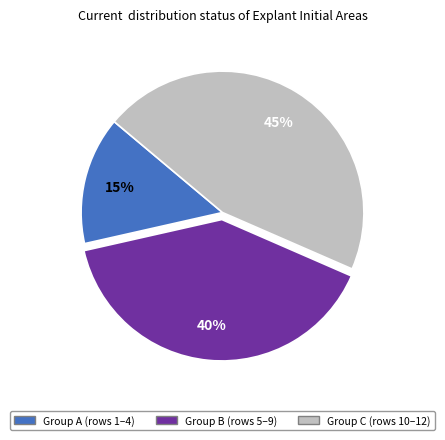

To the nearest percent, what is the average slice percentage?

33%